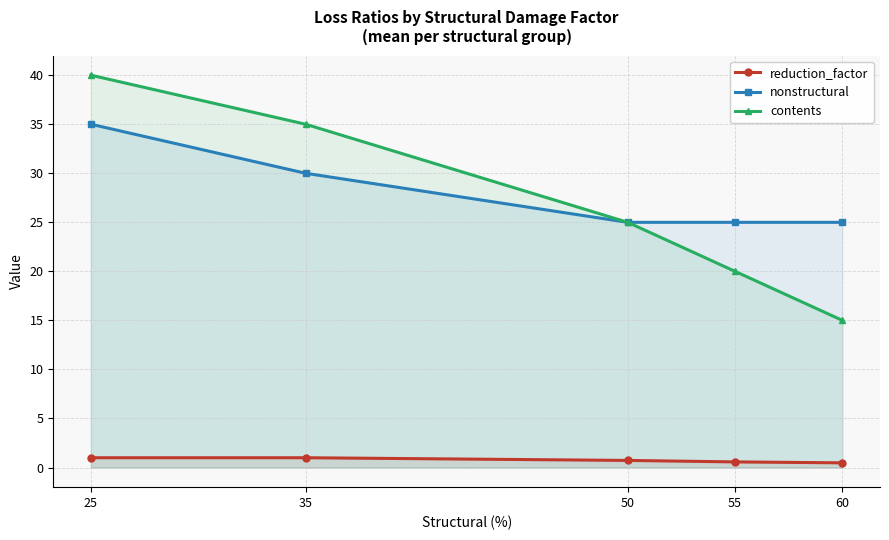

True or false: contents has more than 2 interior local peaks.

False